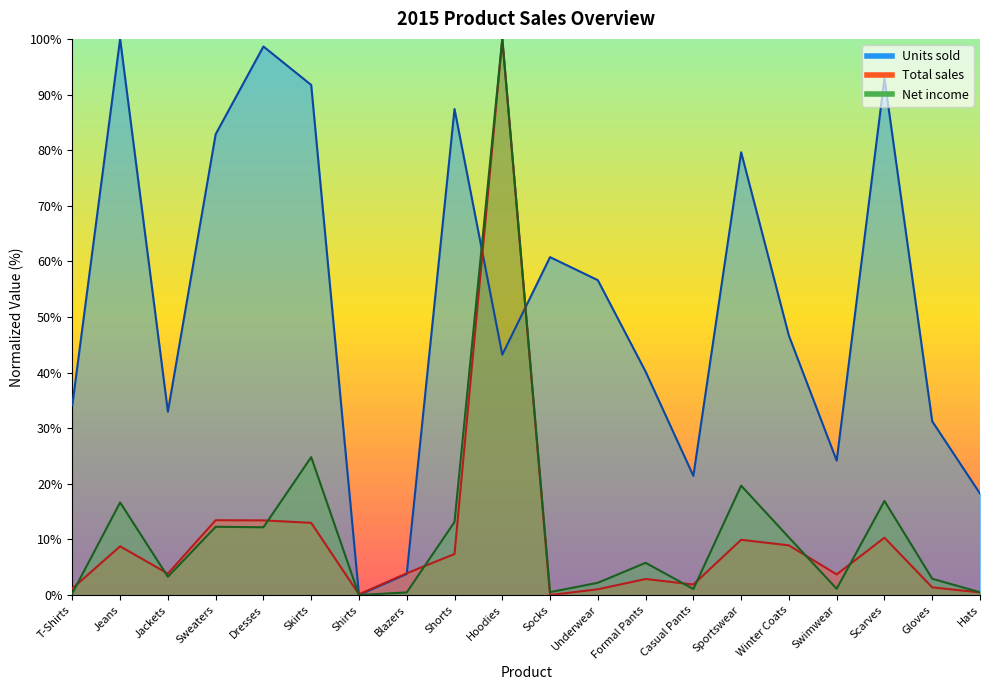

What are all the series names shown in the legend?

Units sold, Total sales, Net income